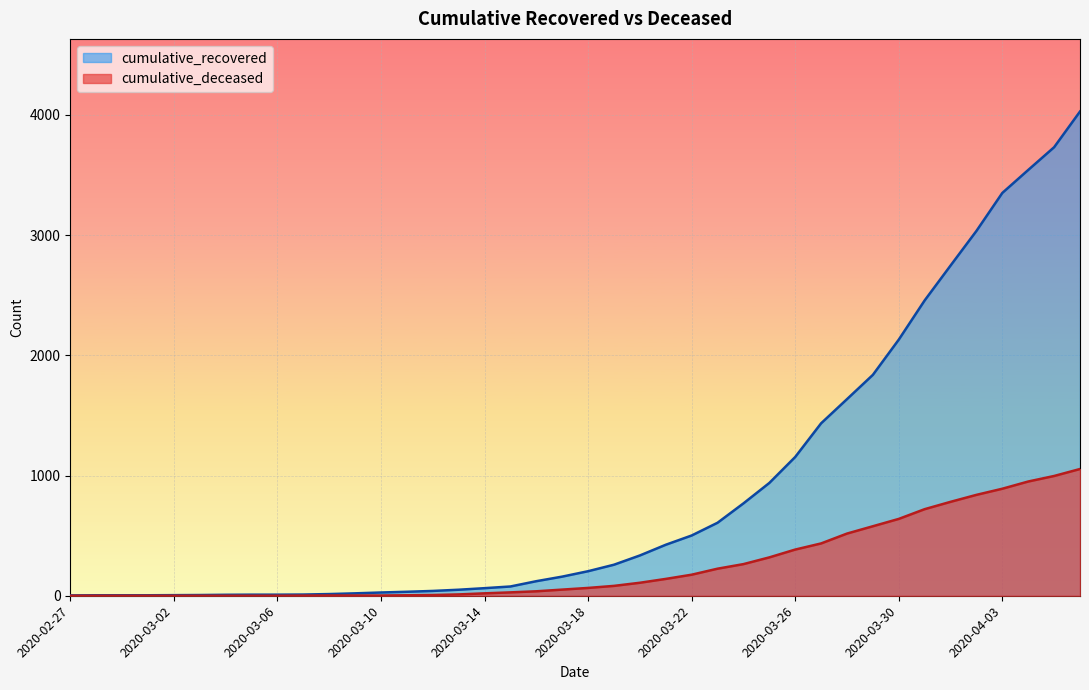

True or false: cumulative_deceased and cumulative_recovered intersect in this chart.

False